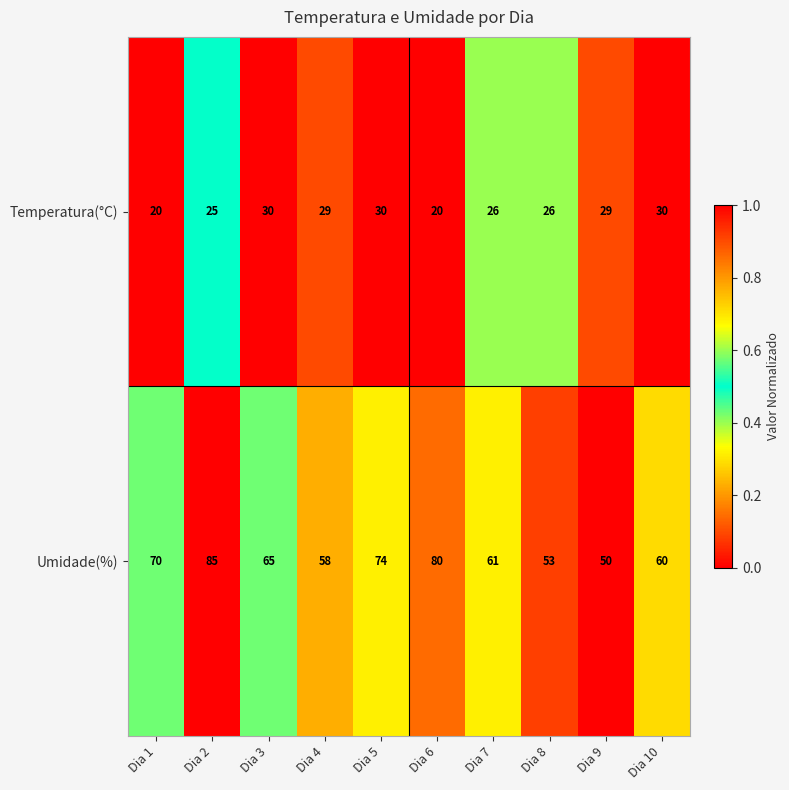

What is the average value of the Umidade(%) series?

66